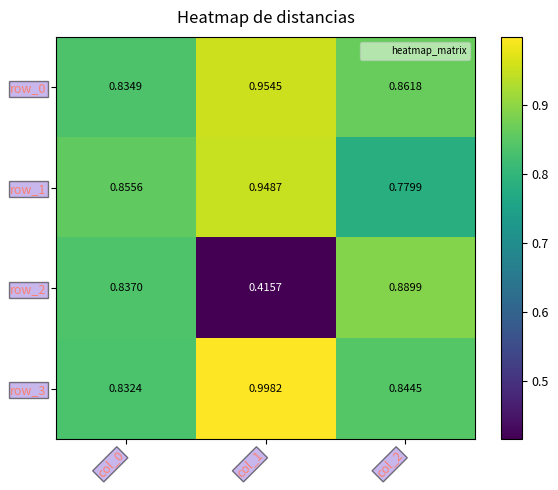

Is the value of row_2 at col_0 greater than the value of row_1 at col_0?

No